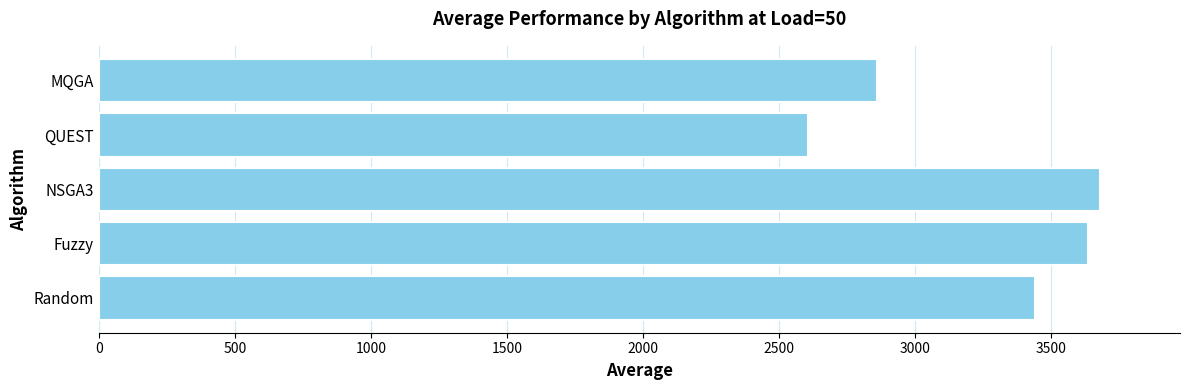

What is the difference between the maximum and second lowest values?

818.9